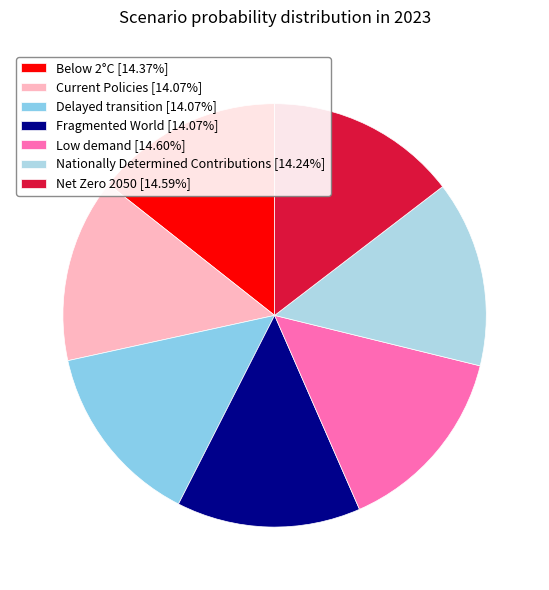

What percentage is the Low demand slice, to the nearest percent?

15%